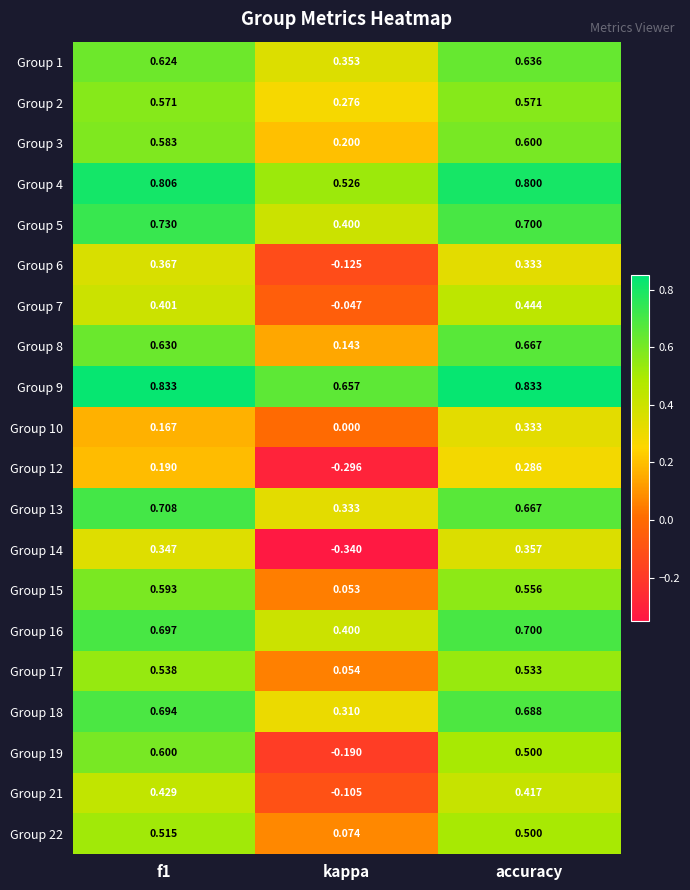

Where is Group 6 nearest to the value 0?

kappa